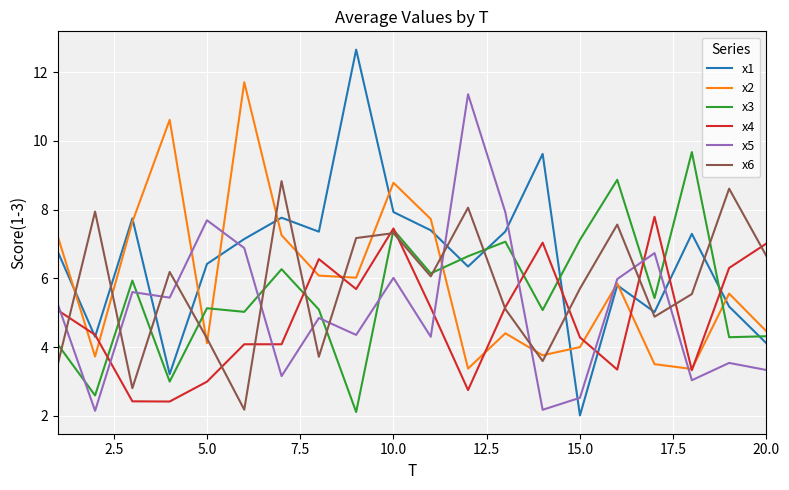

Which series ends up on top after the final intersection of x6 and x1?

x6